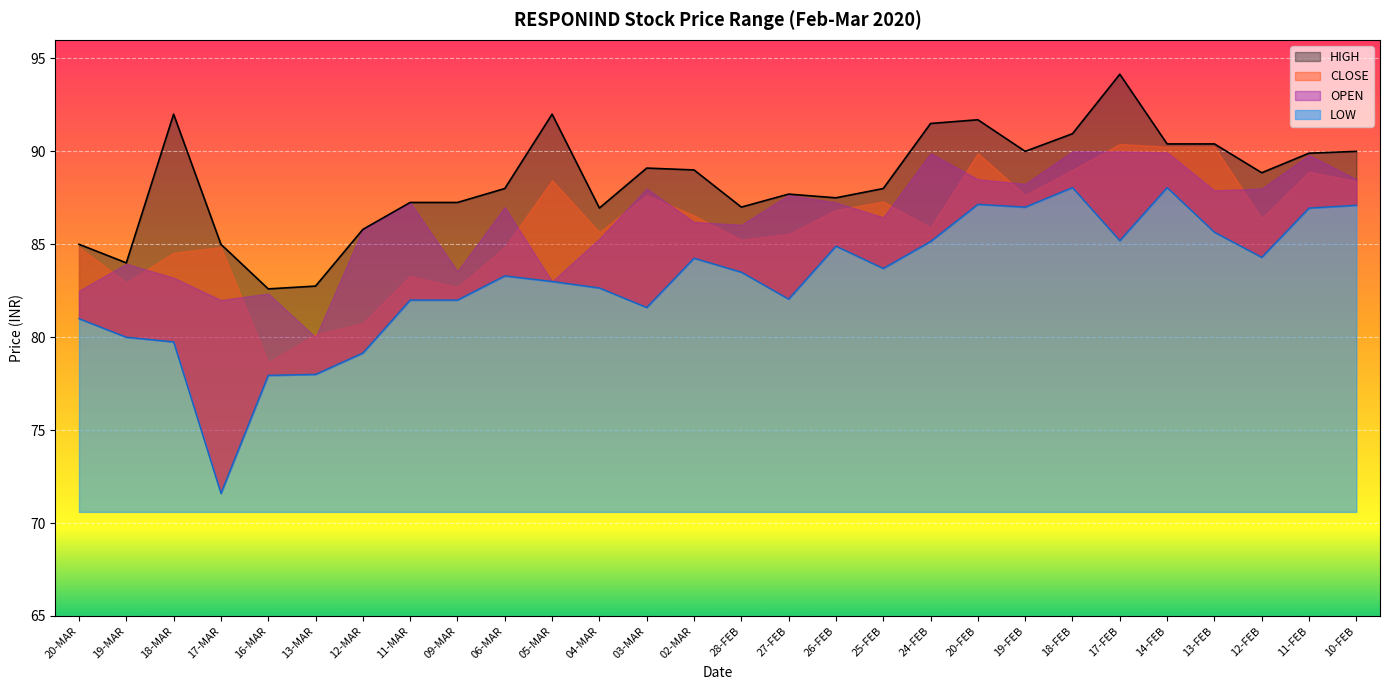

The LOW series shows 108.5 at 20-MAR. True or false?

False